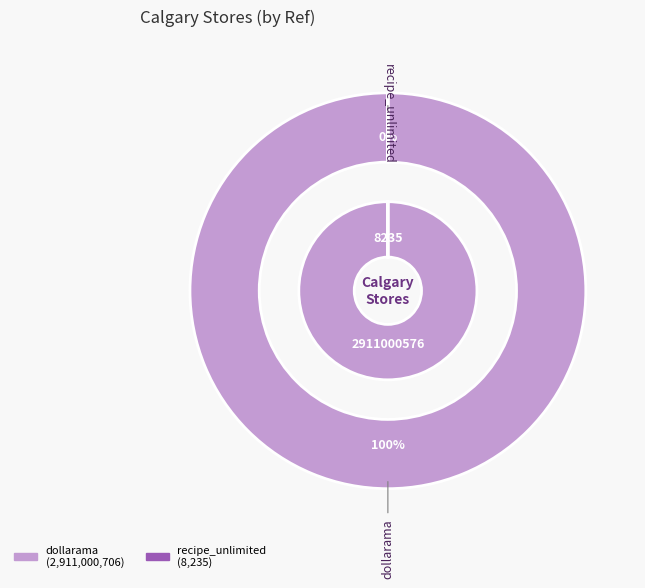

What is the change in value from dollarama to recipe_unlimited?

-2910992471